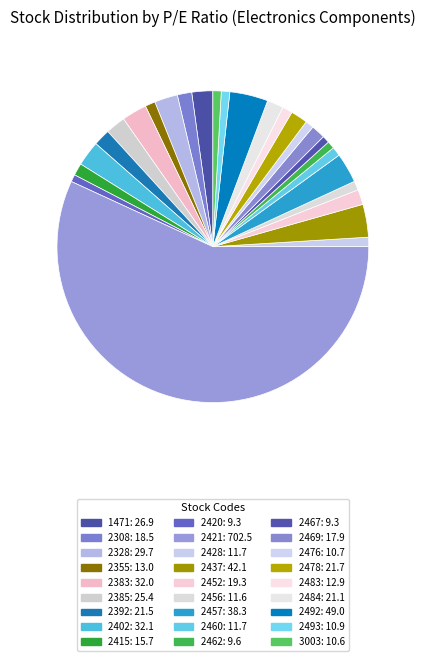

To the nearest percent, what percentage of the pie is 2478?

2%